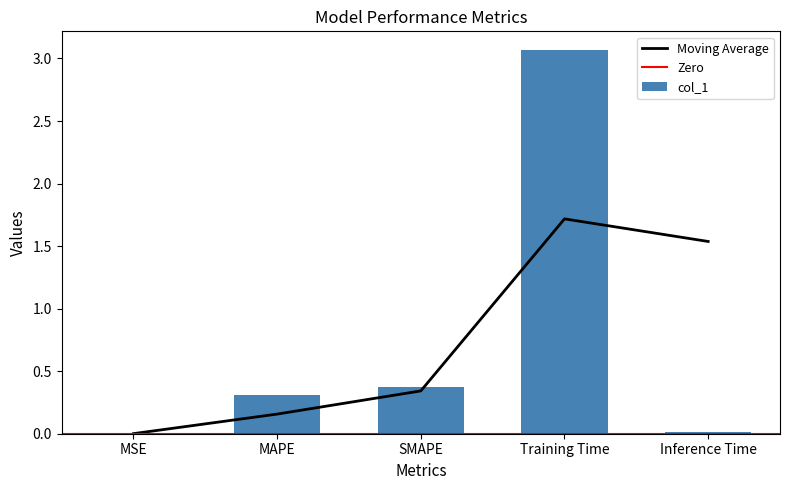

Reading left to right, what are all the values shown in this chart?

0.0	0.3	0.4	3.1	0.0